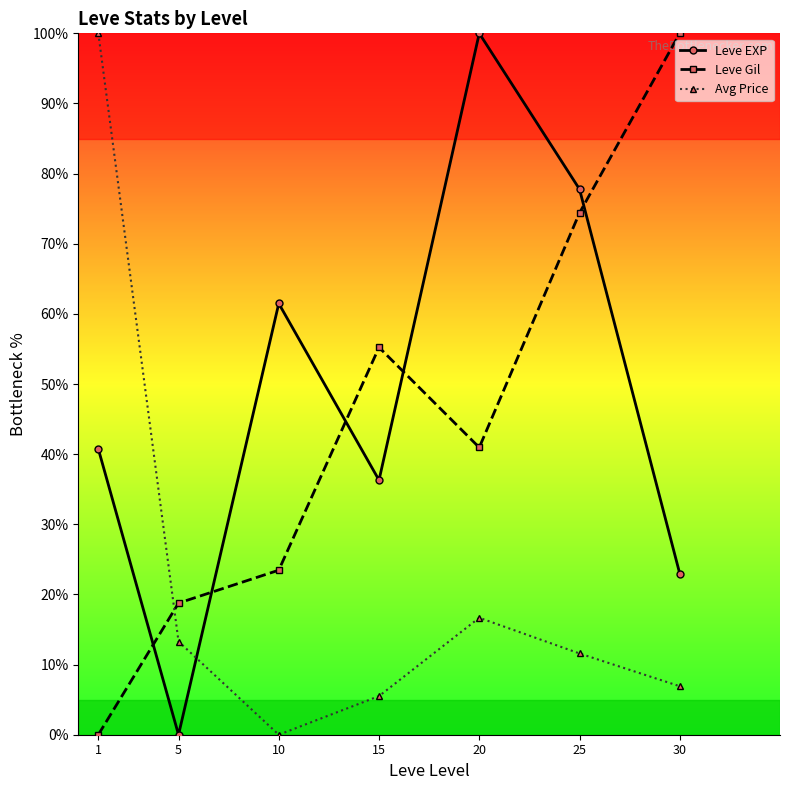

Rank the series at 20 from highest to lowest value.

Leve EXP, Leve Gil, Avg Price